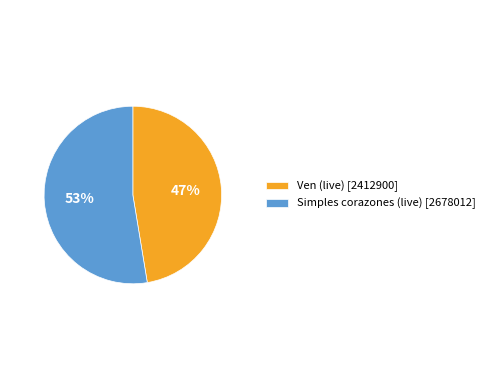

Combined, do Simples corazones (live) [2678012] and Ven (live) [2412900] account for over 50%?

Yes